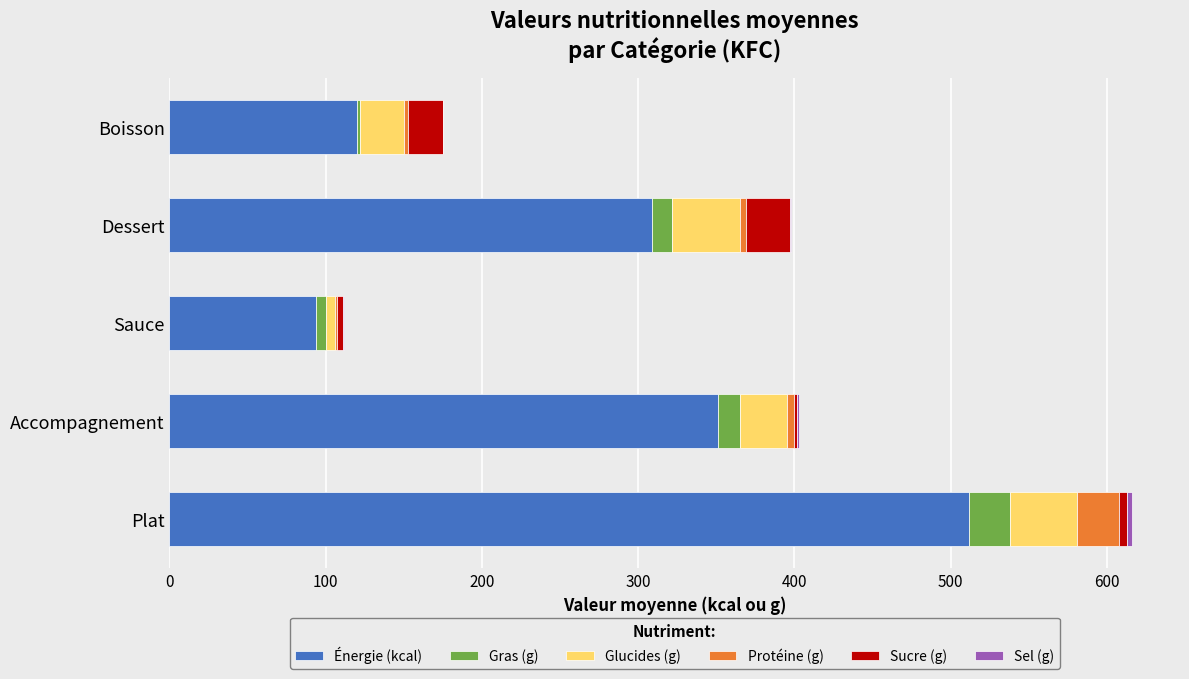

Is it true that Énergie (kcal) equals 120 at Boisson?

True